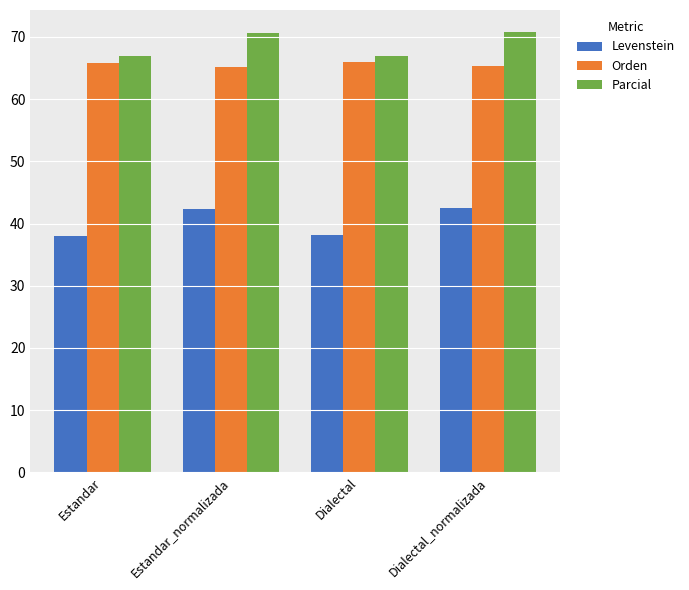

At Estandar_normalizada, list the series in order from largest to smallest.

Parcial, Orden, Levenstein